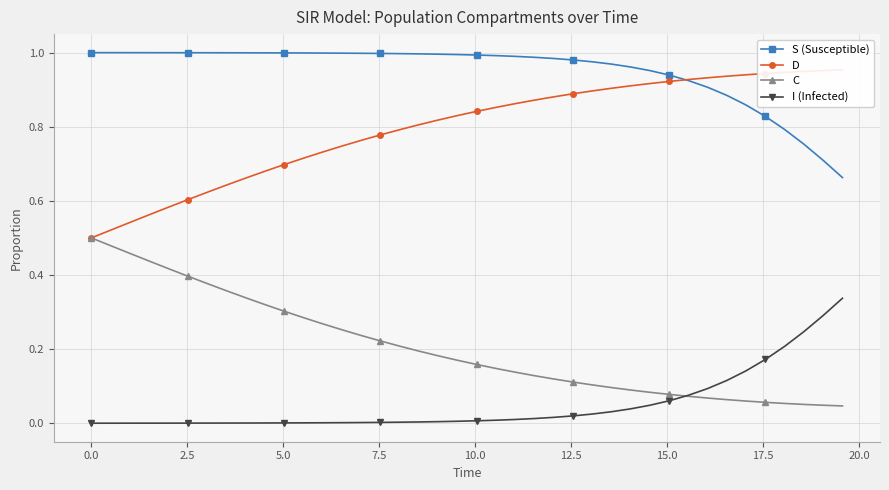

True or false: I (Infected) and S (Susceptible) cross at least once.

False